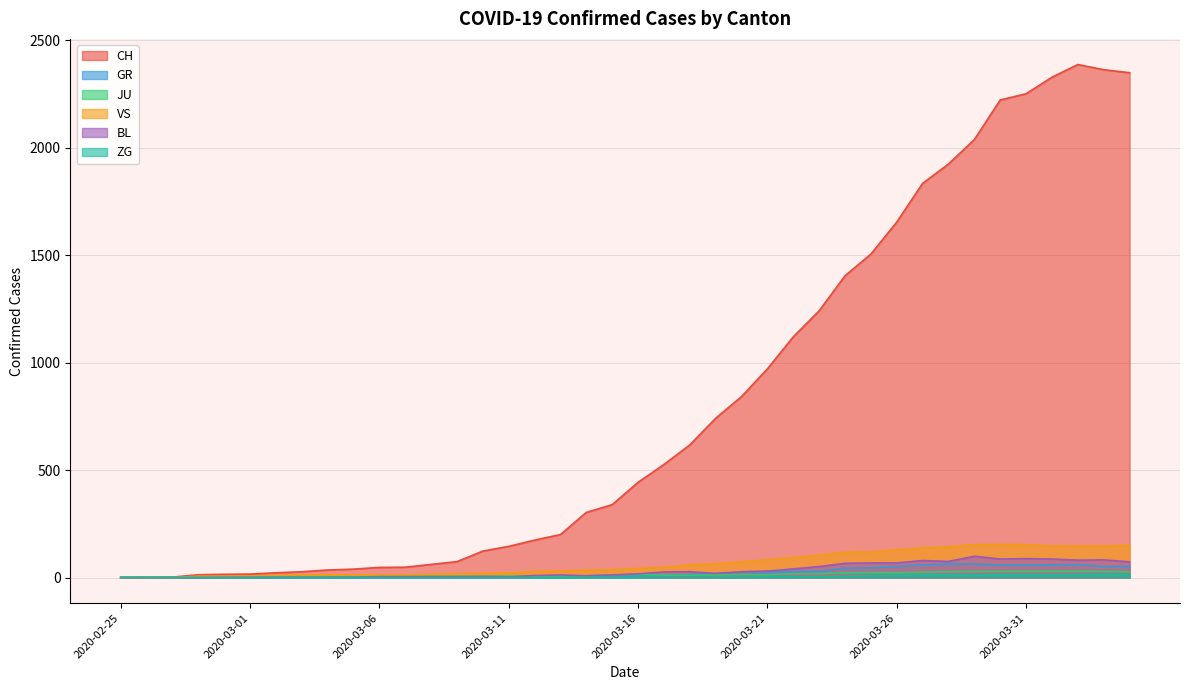

At 2020-03-06, list the series in order from largest to smallest.

CH, VS, JU, BL, GR, ZG